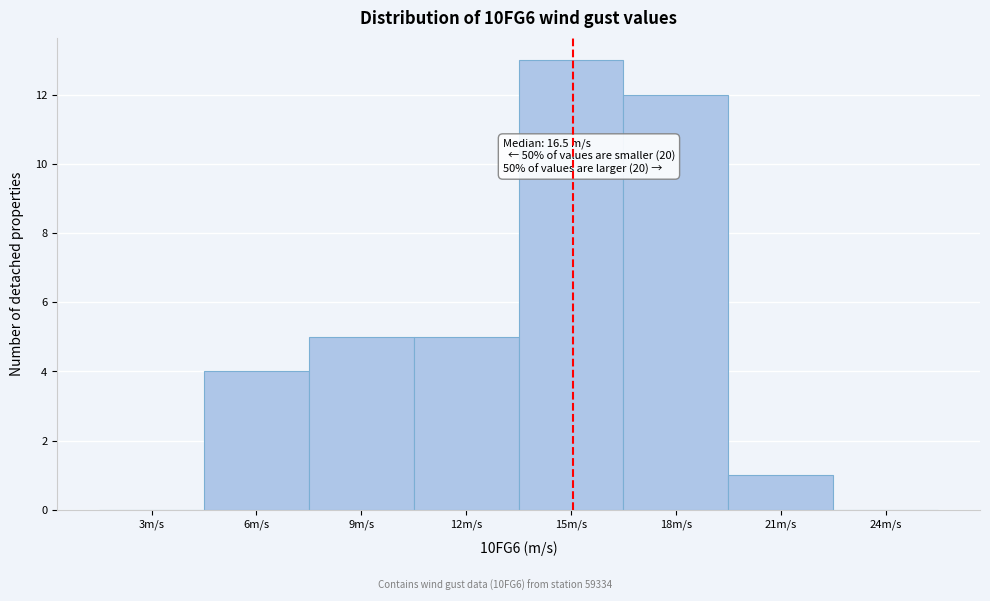

What is the maximum value shown in the chart?

13